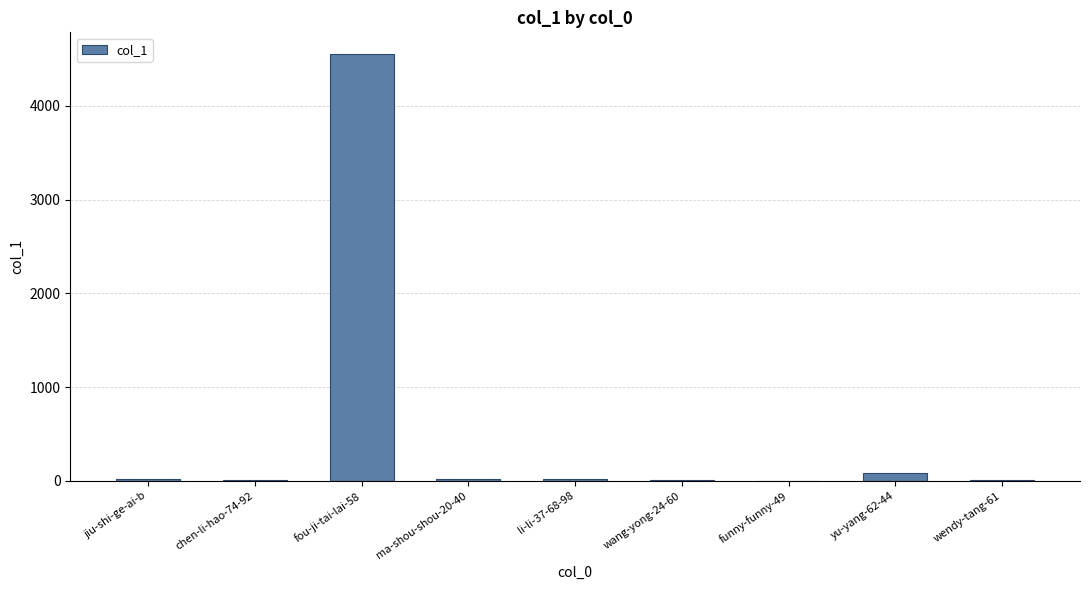

What is the maximum value shown in the chart?

4557